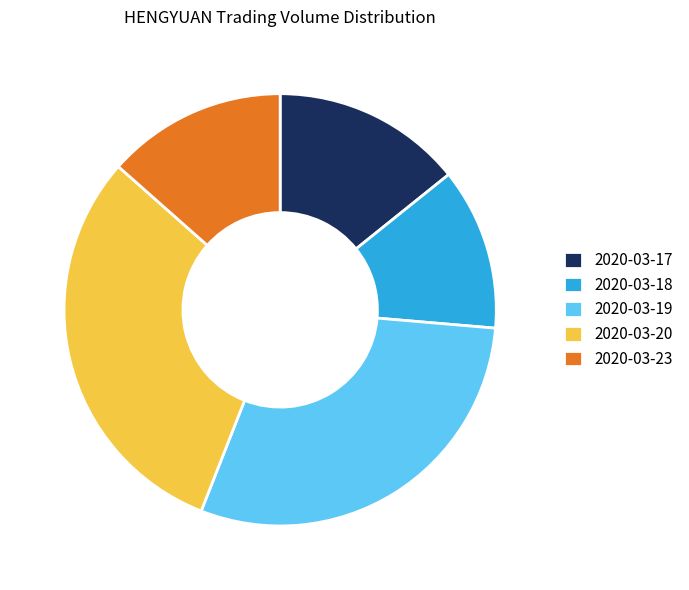

Do 2020-03-19 and 2020-03-17 together represent more than half of the pie?

No